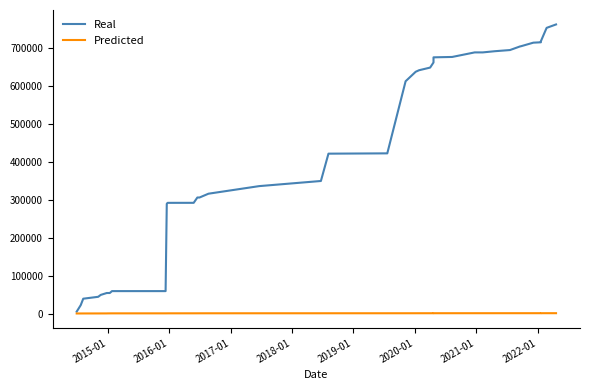

Rank the series by their average value, from lowest to highest.

Predicted, Real